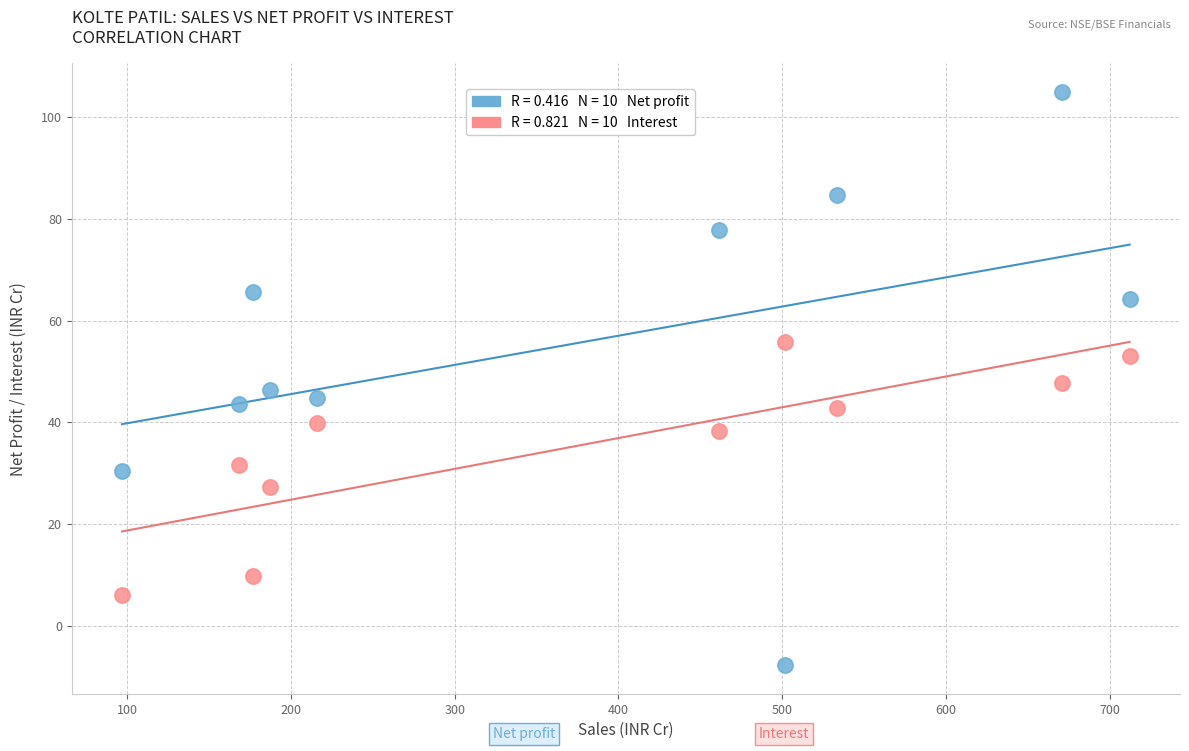

Across all data points, what is the range of Y values (max minus min)?

112.6